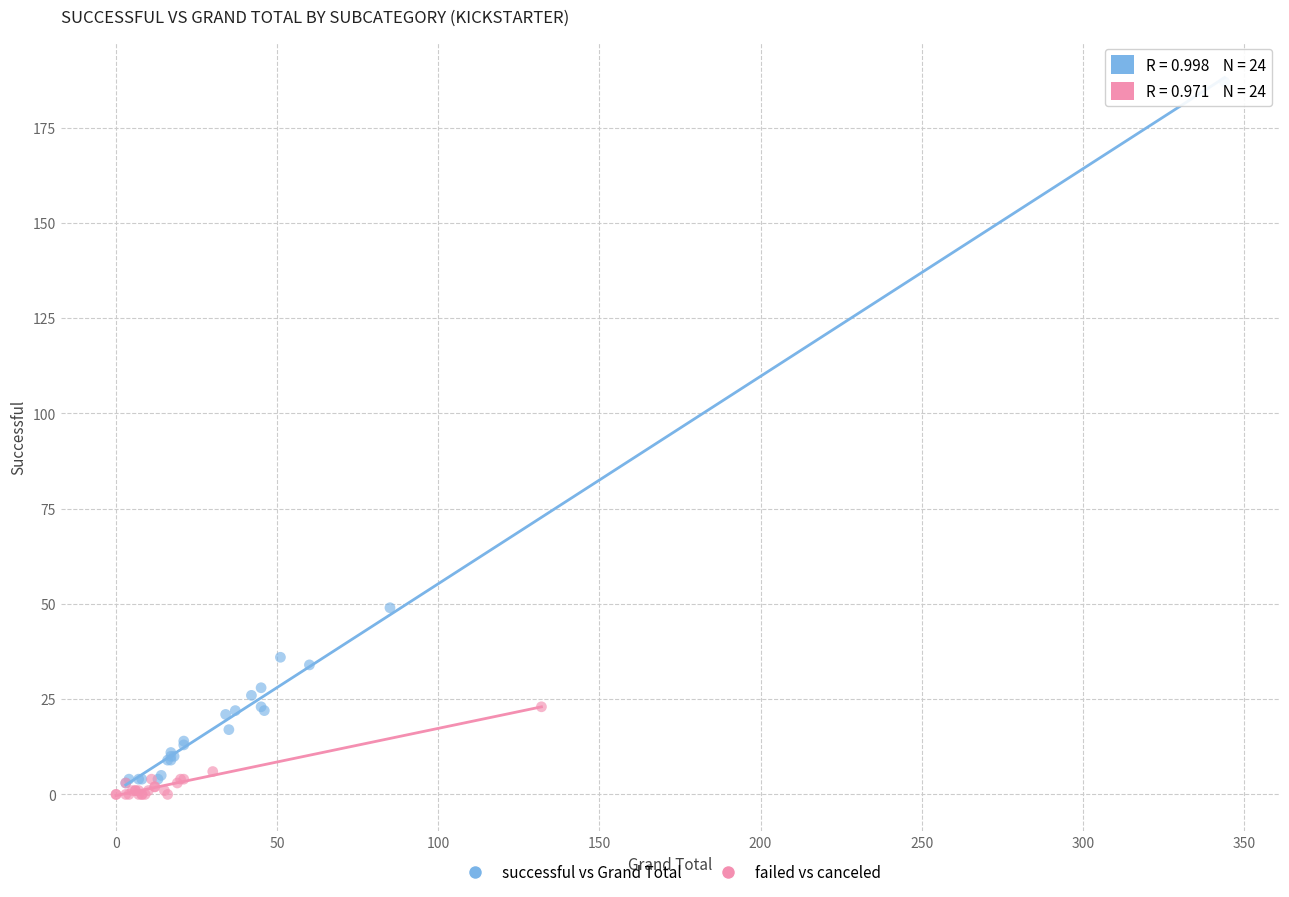

Which series contains the highest Y value?

successful vs Grand Total